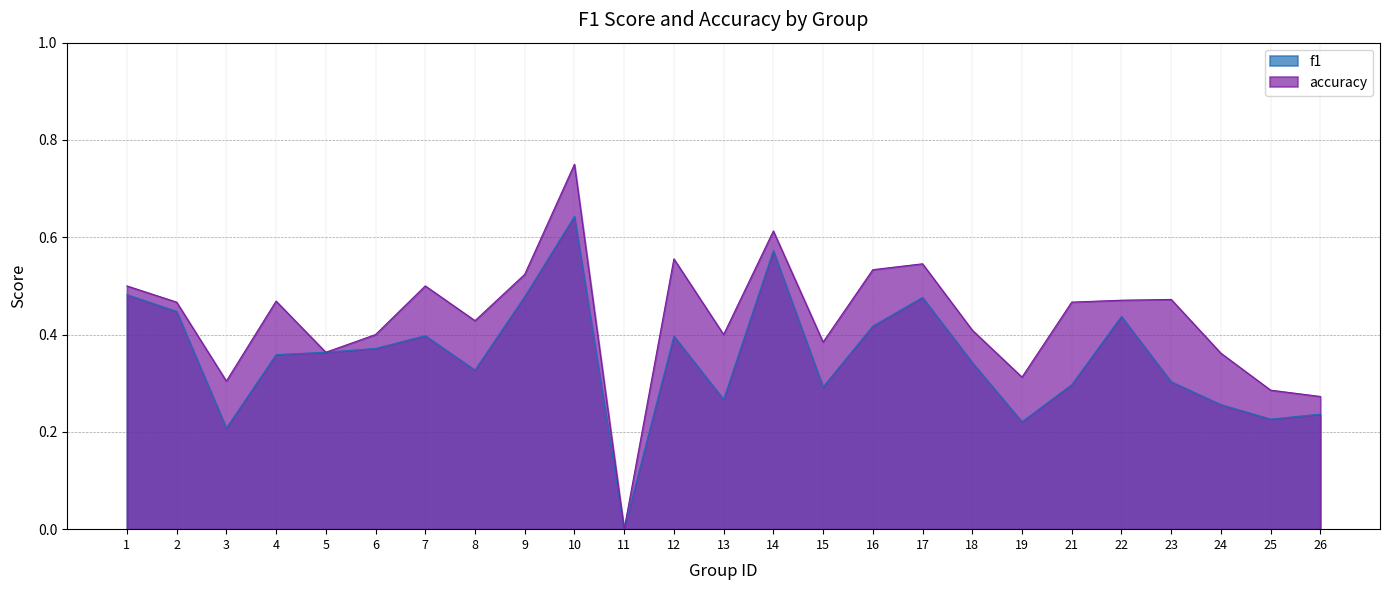

Where is the first local maximum for f1?

7